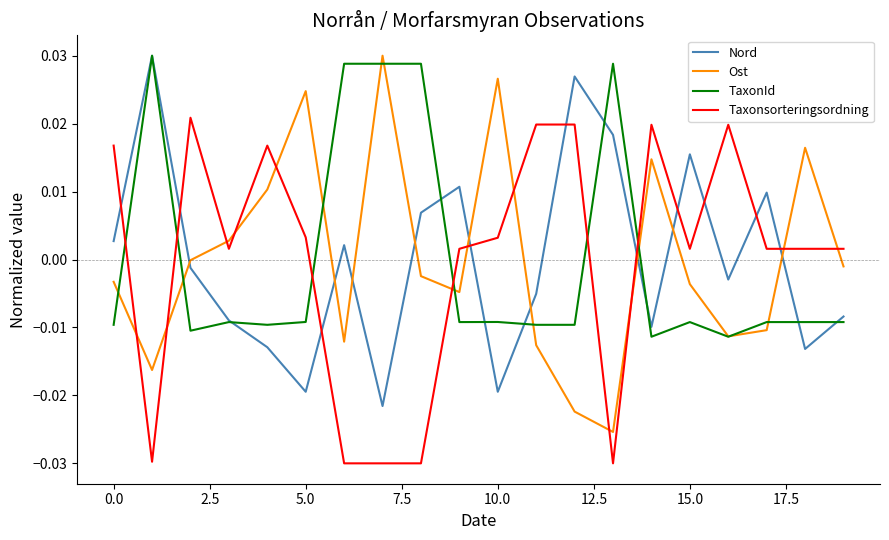

How many intersections are there between Nord and Taxonsorteringsordning?

10